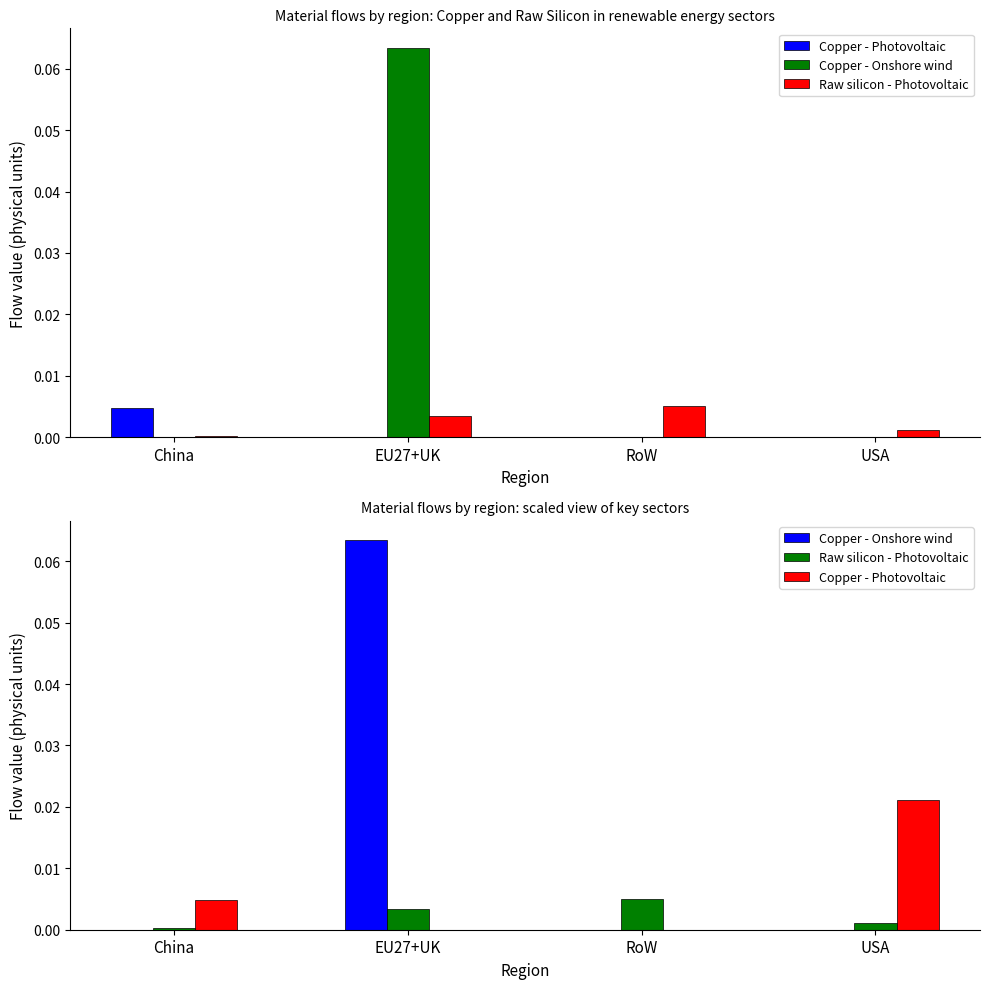

Reading left to right, extract all data points from this chart.

Copper - Photovoltaic: 0.0	0.0	0.0	0.0
Copper - Onshore wind: 0.0	0.1	0.0	0.0
Raw silicon - Photovoltaic: 0.0	0.0	0.0	0.0